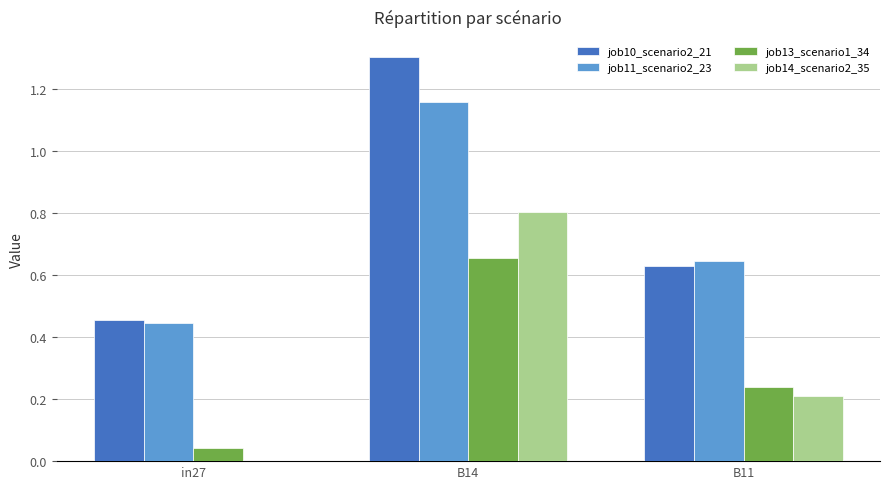

At which category is the sum across all series the highest?

B14